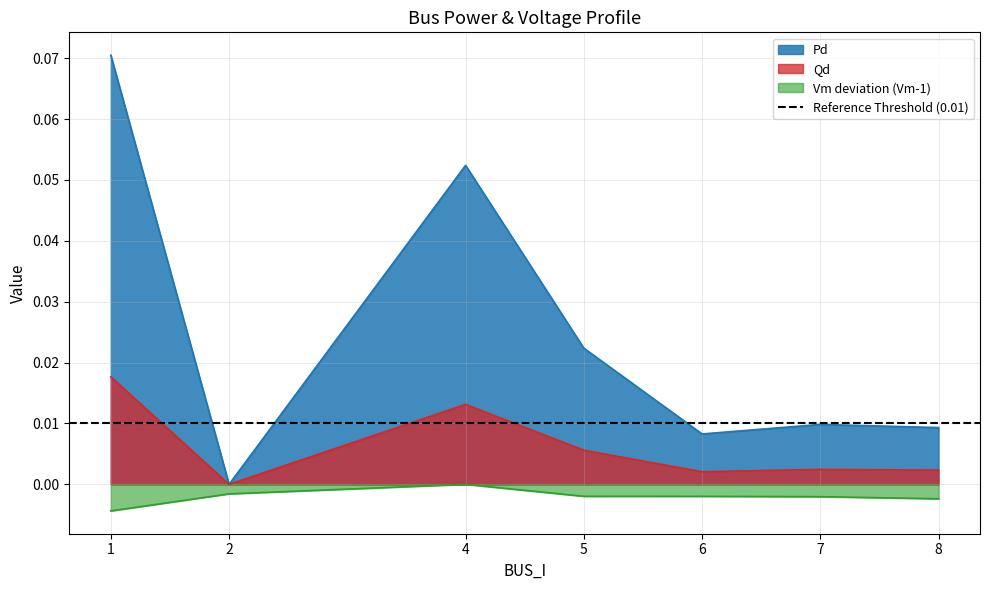

How many lines are shown in the chart?

3